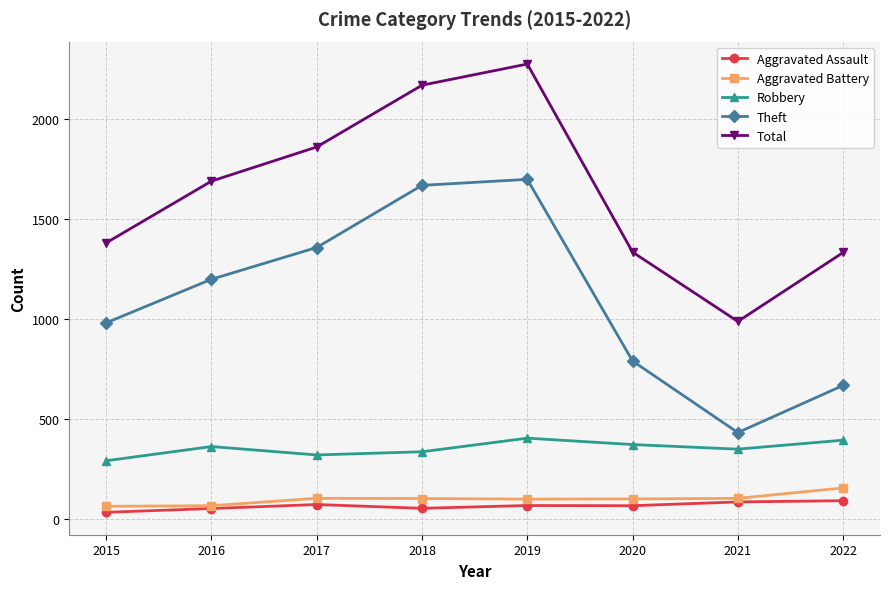

What is the value of the Aggravated Battery point at the 5th from the left?

99